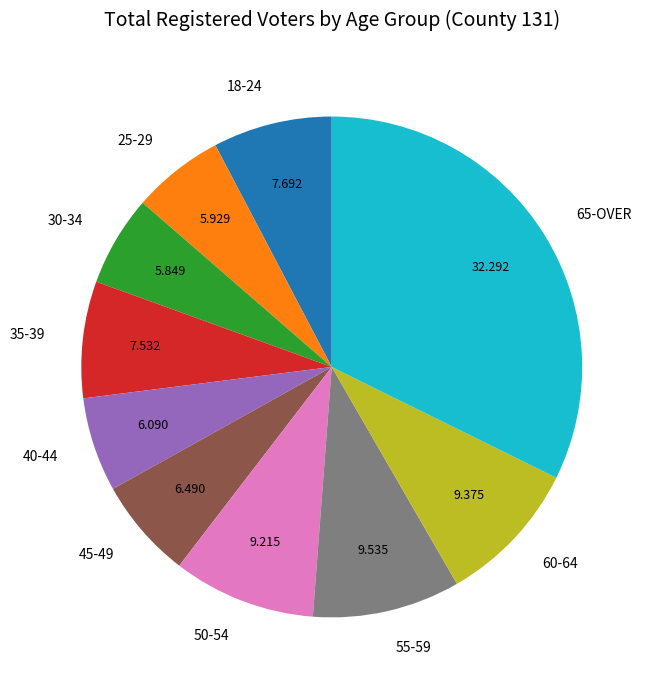

The 18-24 slice represents 1% of the pie. True or false?

False